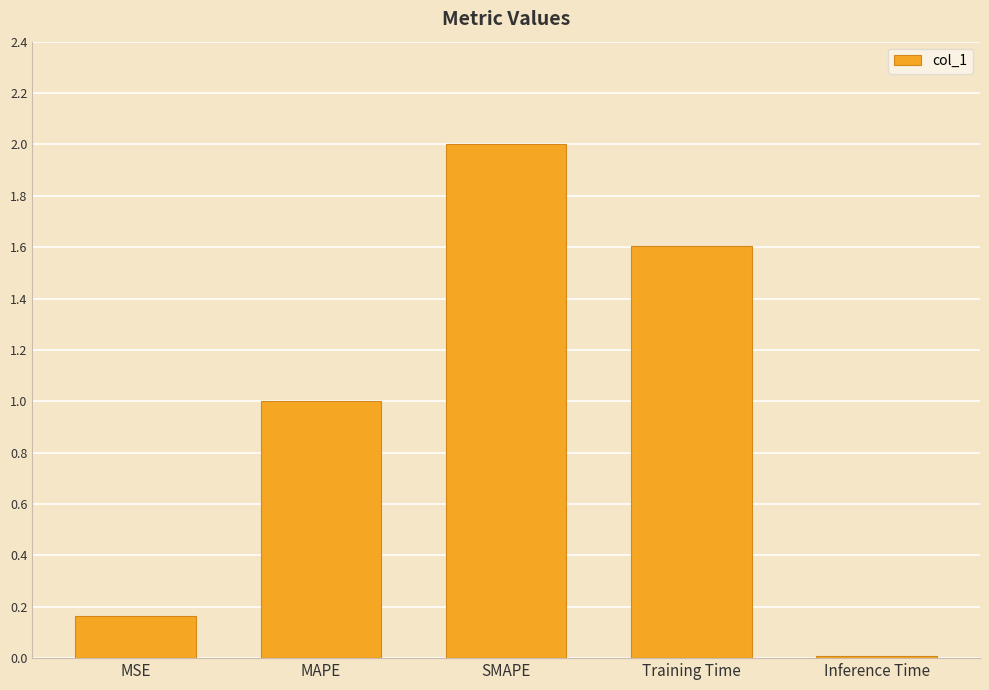

The value at MAPE is 1.3. True or false?

False